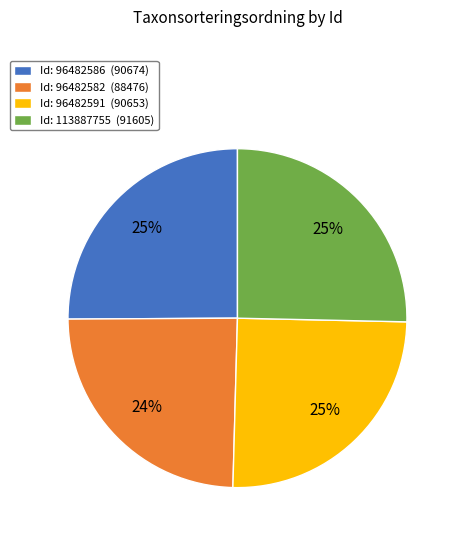

Is there any slice that represents more than half of the pie?

No